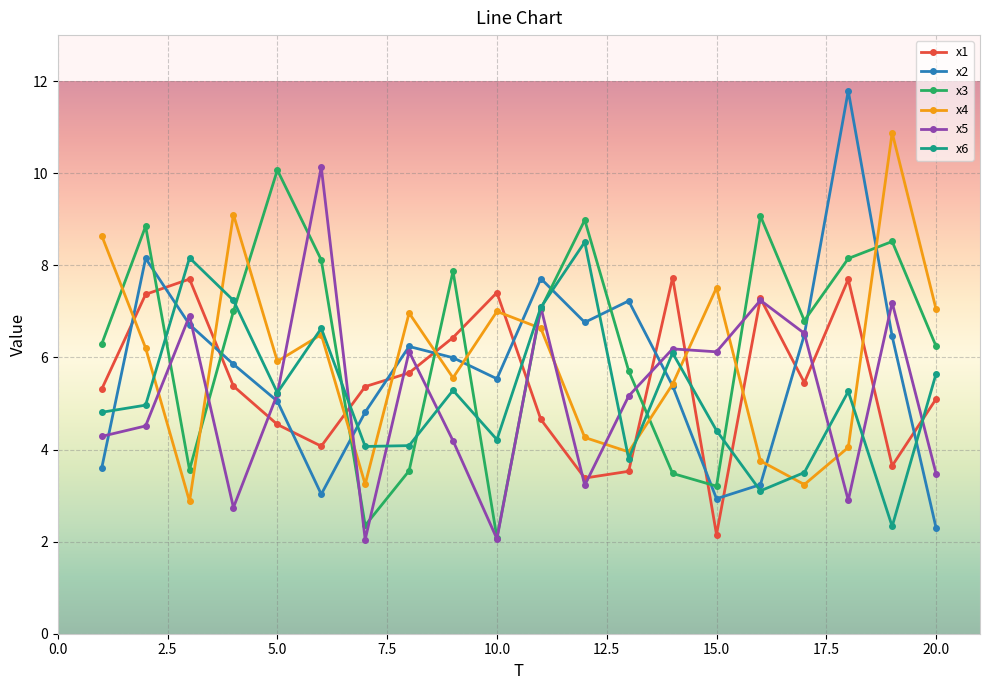

What is the smallest value displayed?

2.0